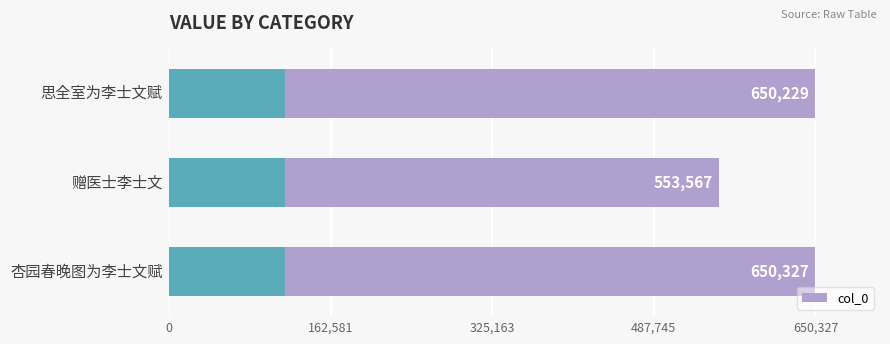

What is the smallest value displayed?

553567